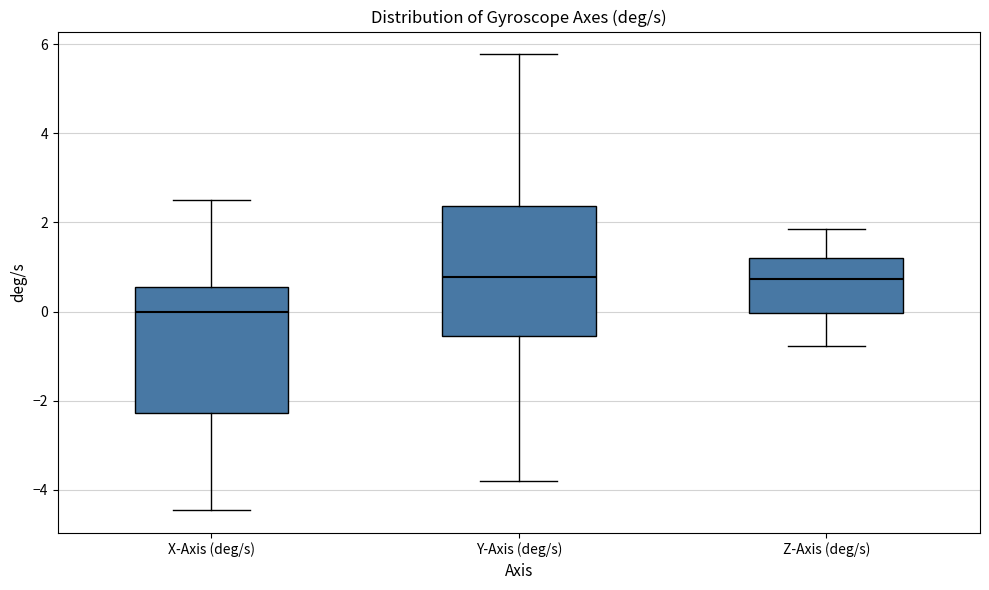

Where does the median line of the box for Y-Axis (deg/s) sit on the y-axis? The values are not printed on the chart, so give them approximately, as read against the axis.

0.8